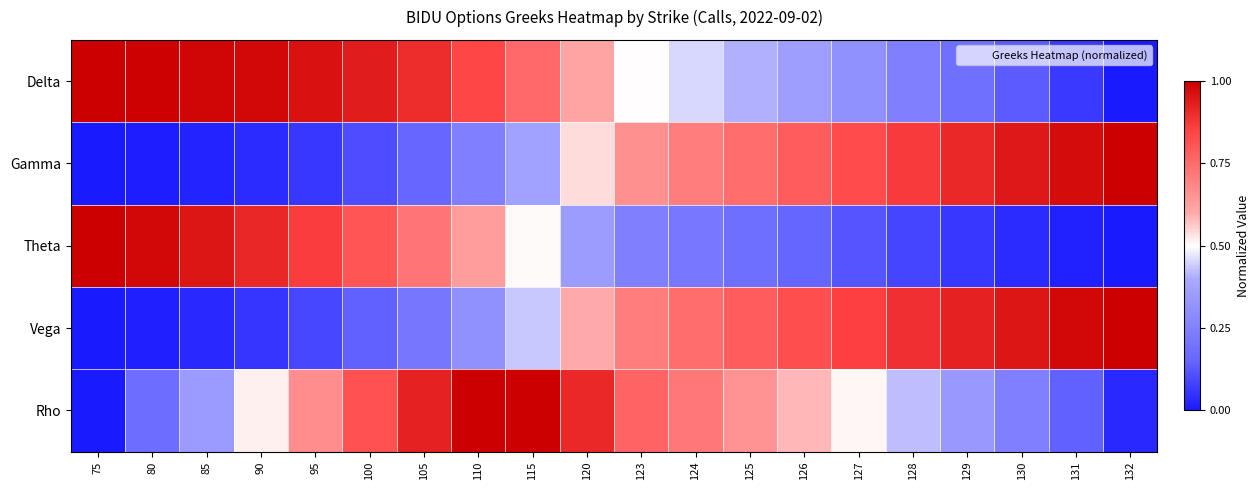

At 105, list the series in order from largest to smallest.

Rho, Delta, Theta, Vega, Gamma